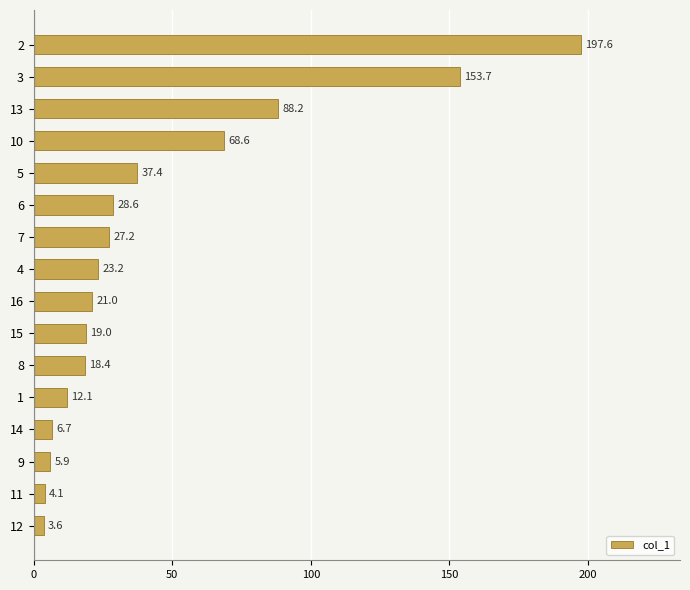

The value at 5 is 60.7. True or false?

False